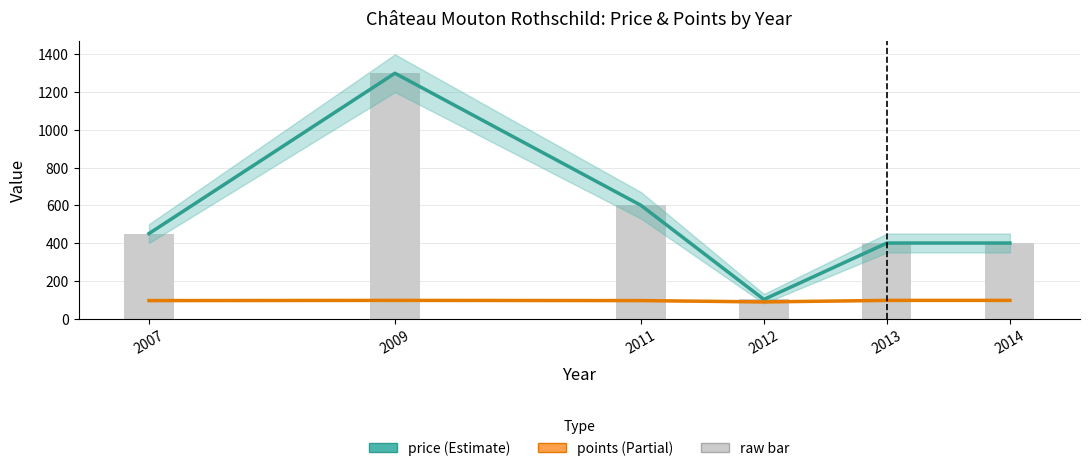

What is the difference between the second highest and minimum values in the price series?

499